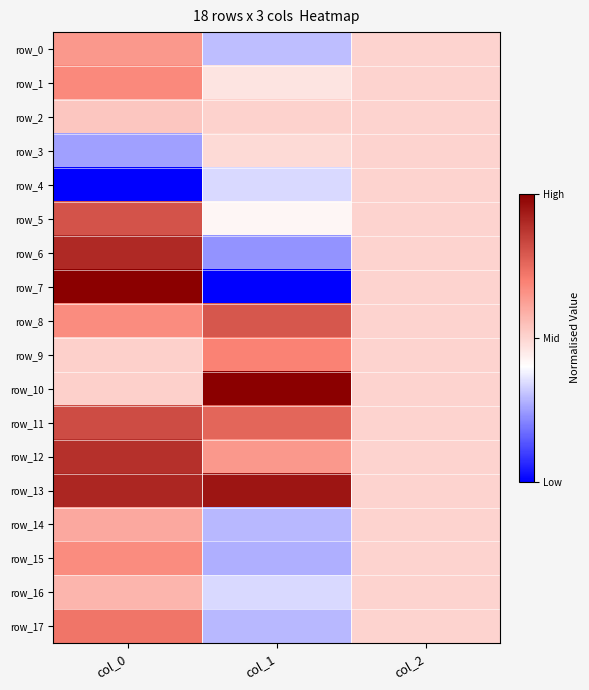

The row_2 series shows 0.3 at col_0. True or false?

False